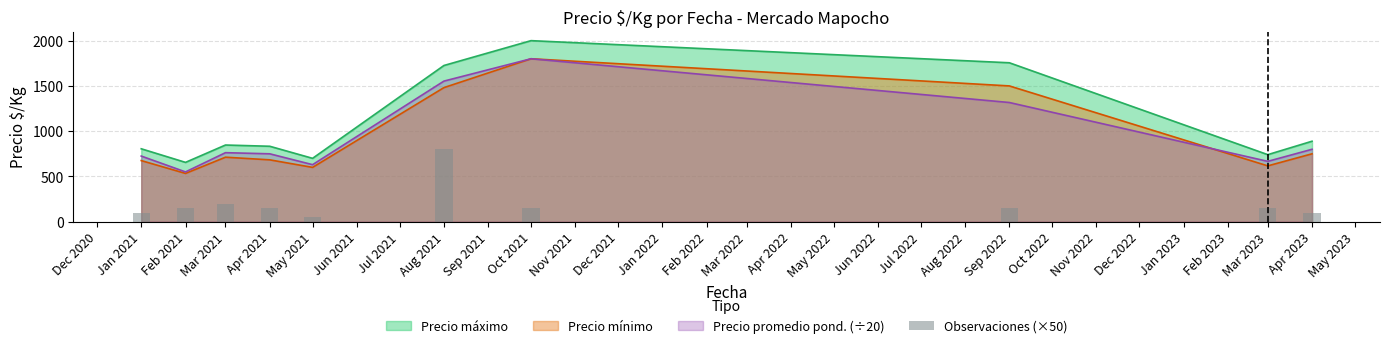

How many bars are there in total?

10